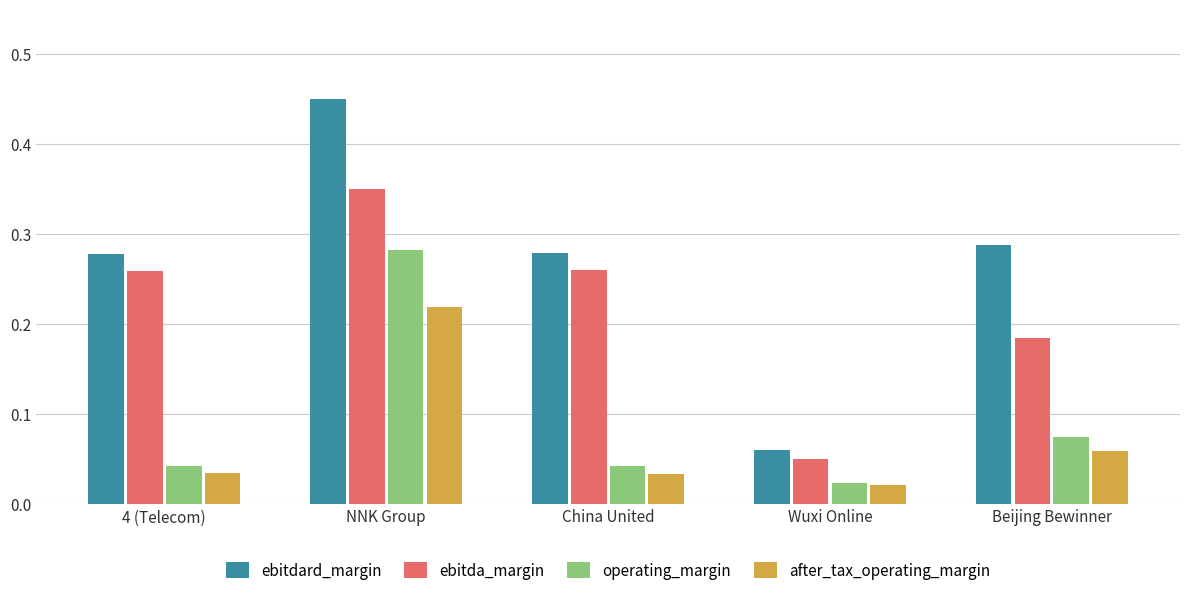

Is it true that ebitdard_margin equals 0.0 at Wuxi Online?

False